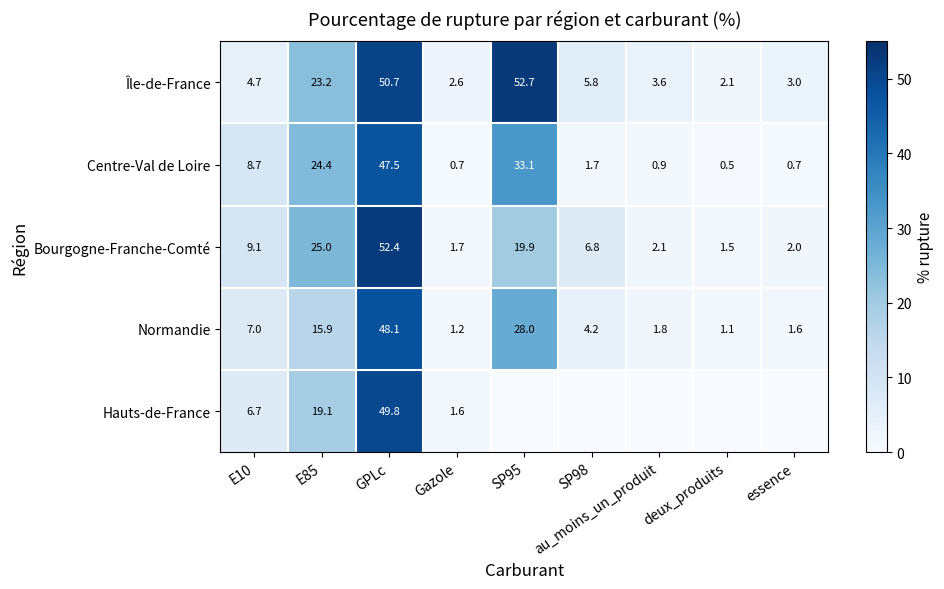

List the labels in order of Île-de-France value, largest first.

SP95, GPLc, E85, SP98, E10, au_moins_un_produit, essence, Gazole, deux_produits